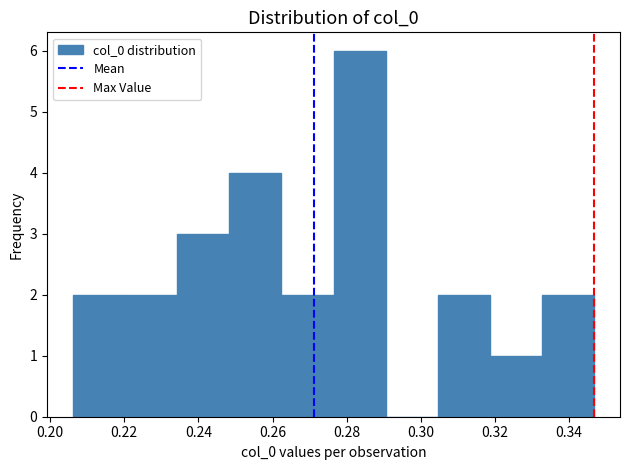

Reading left to right, transcribe this chart: for each bar, give the range it covers on the x-axis and its height. Neither the bar edges nor the heights are printed on the chart, so give them approximately, as read against the axes.

0.206 to 0.220: 2
0.220 to 0.234: 2
0.234 to 0.248: 3
0.248 to 0.262: 4
0.262 to 0.276: 2
0.276 to 0.290: 6
0.290 to 0.304: 0
0.304 to 0.318: 2
0.318 to 0.332: 1
0.332 to 0.346: 2